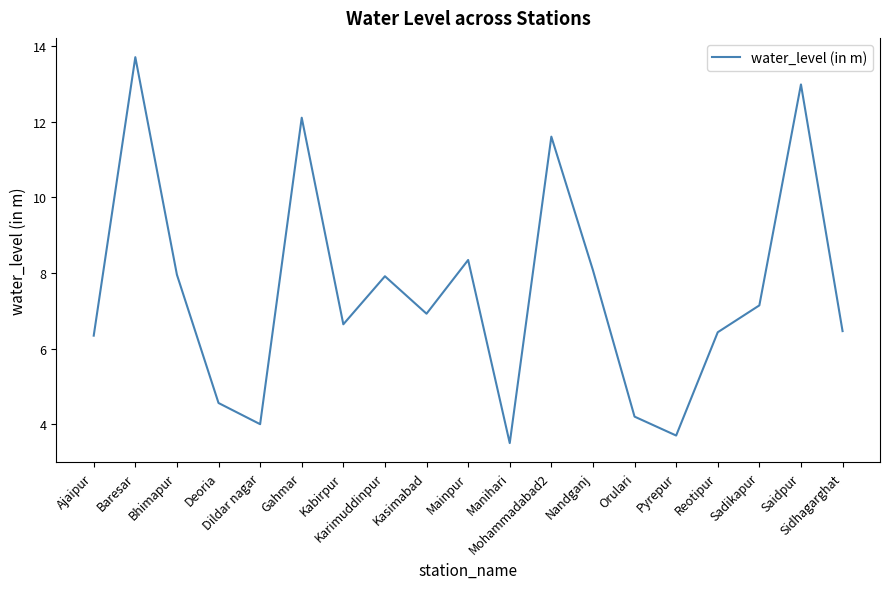

What is the difference between the maximum and minimum values?

10.2